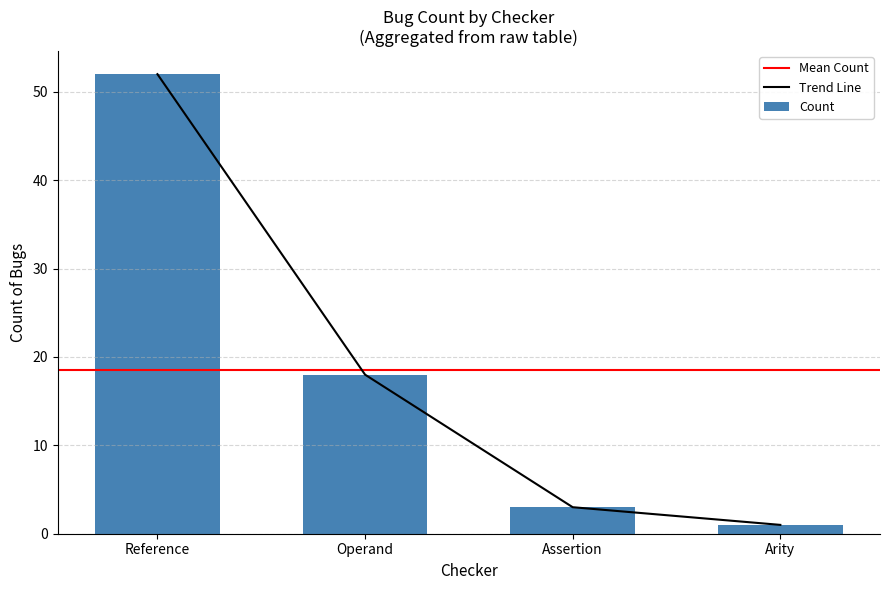

Reading left to right, list all the values displayed in this chart.

Reference=52	Operand=18	Assertion=3	Arity=1